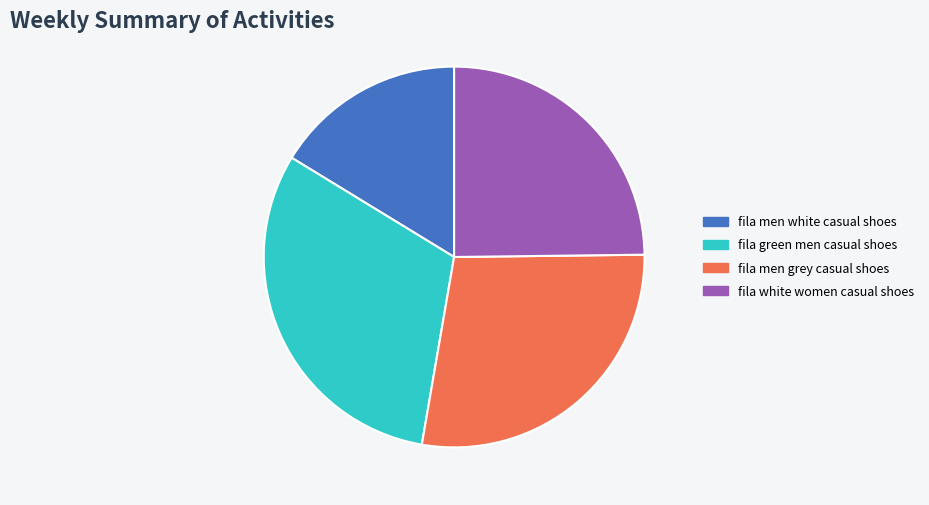

Is fila white women casual shoes the majority of the pie?

No